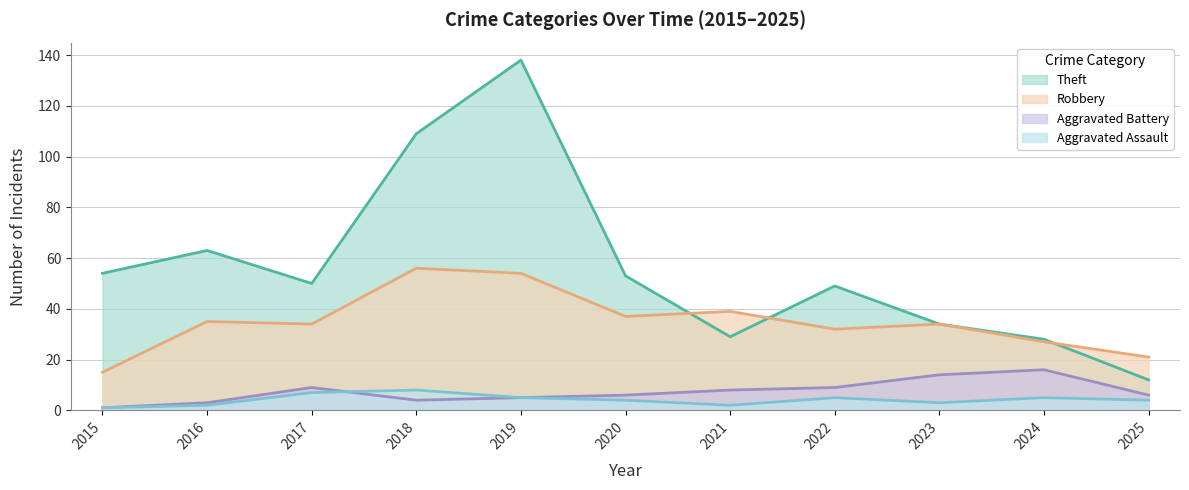

Between 2016 and 2023, which is larger?

2016